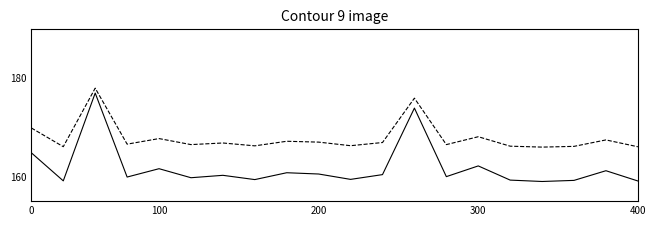

What is the minimum value shown in the chart?

159.0